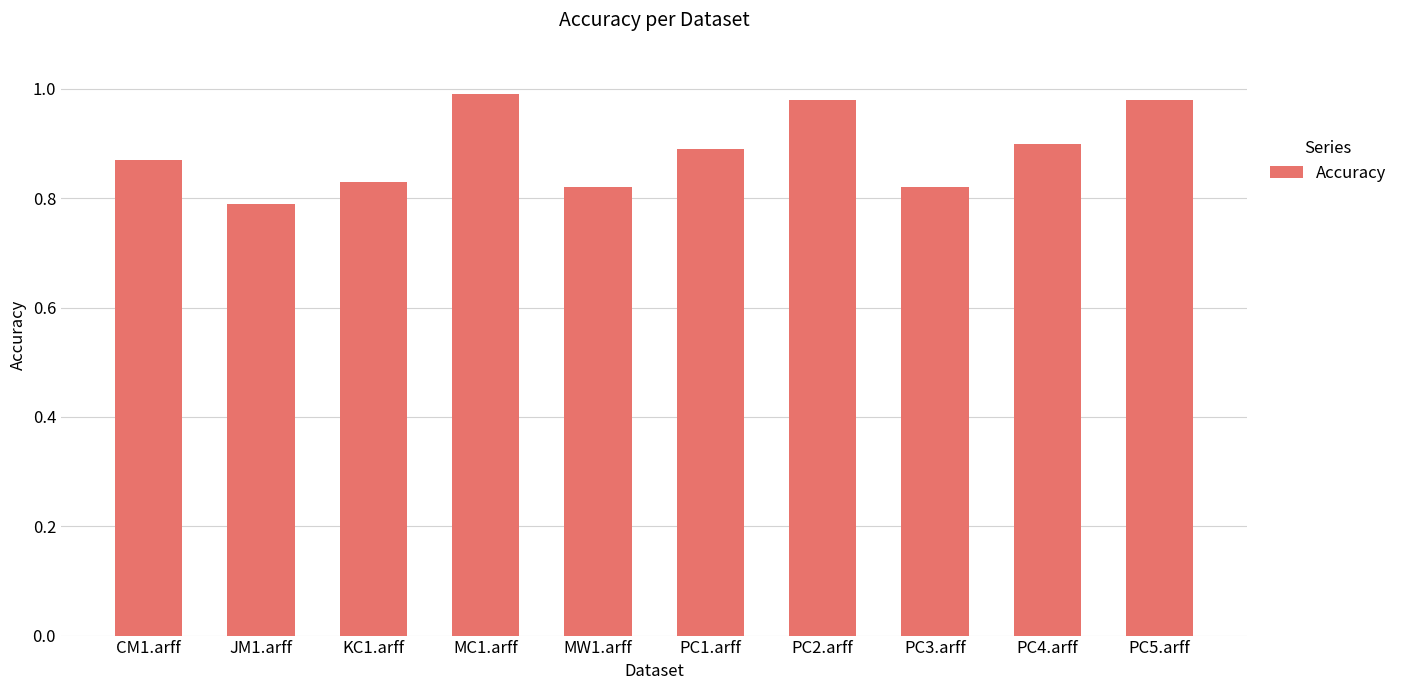

The chart shows a value of 1.3 at KC1.arff. True or false?

False